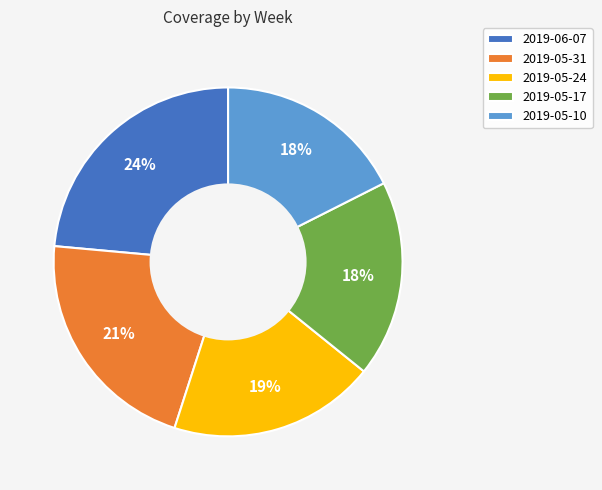

To the nearest percent, what is the difference between the largest and smallest slice percentages?

6%